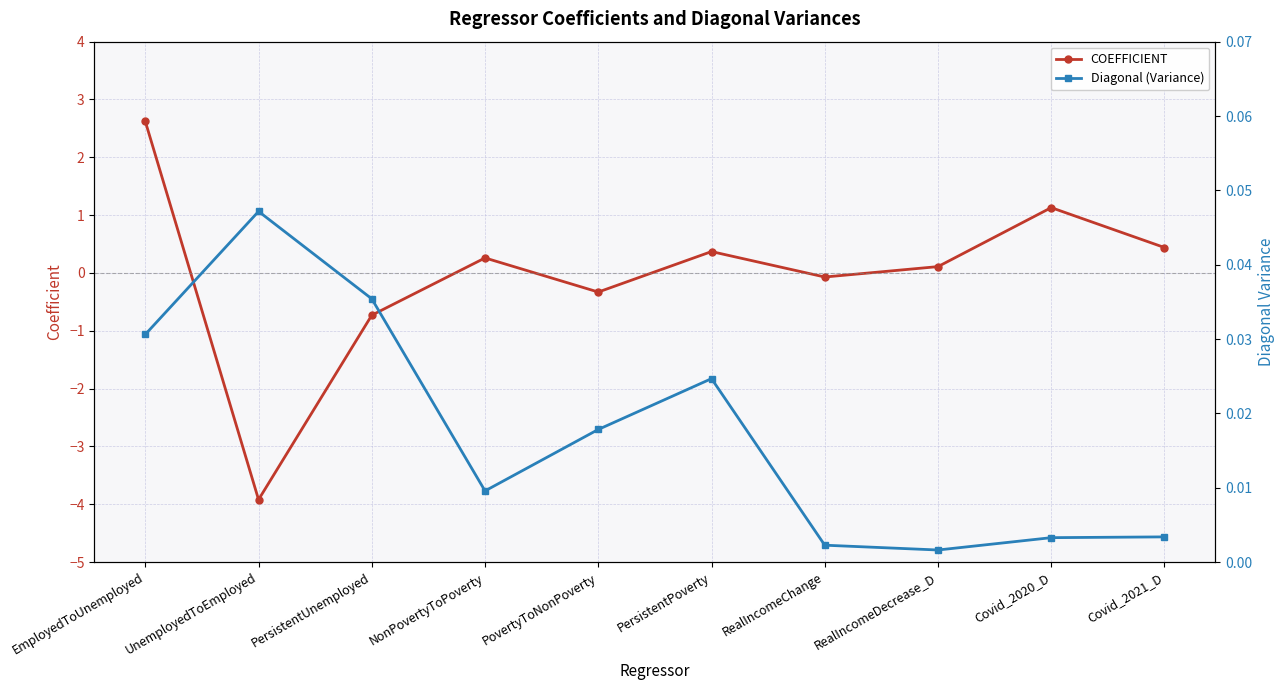

Rank the series by their average value, from highest to lowest.

Diagonal (Variance), COEFFICIENT